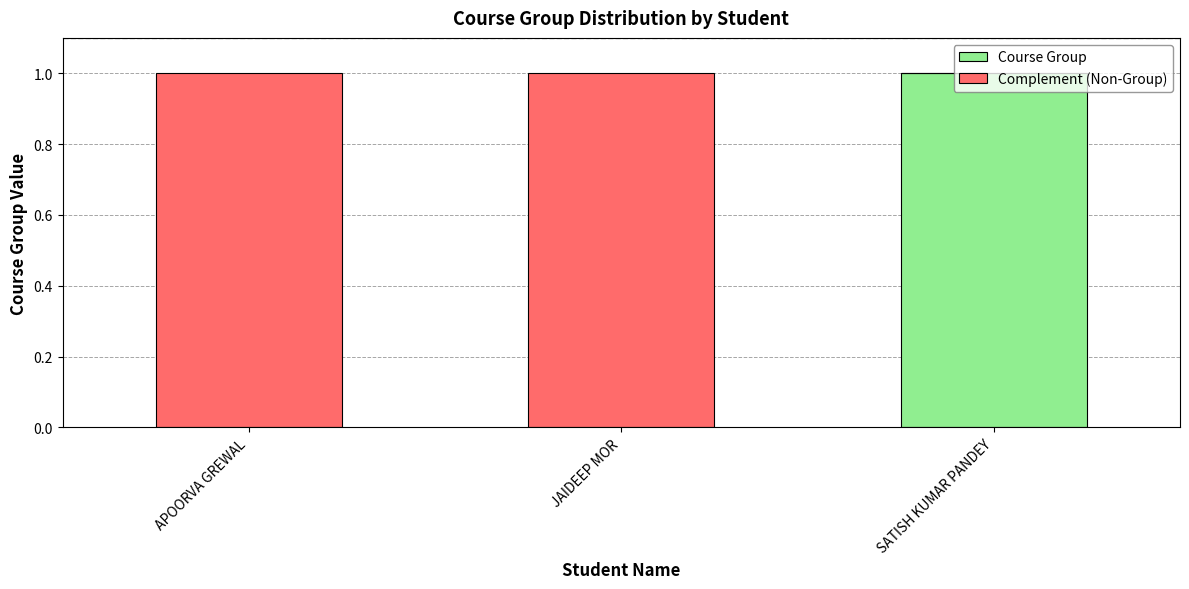

Are the bars horizontal?

No